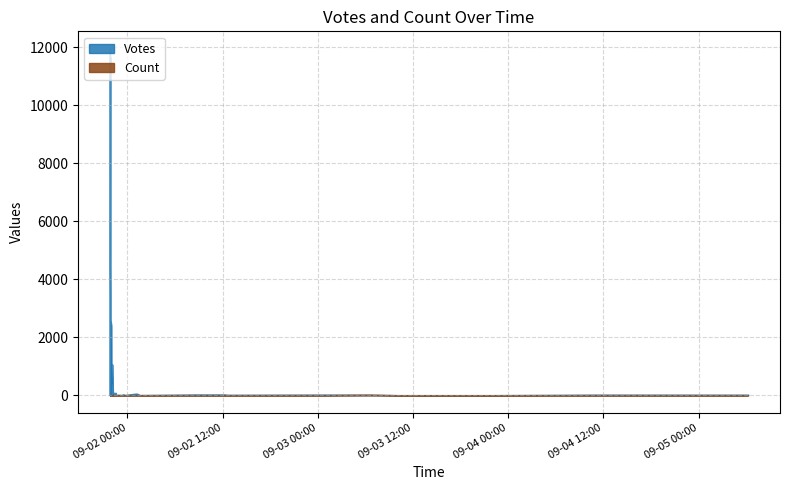

What is the value of the Count point at the 24th from the left?

1